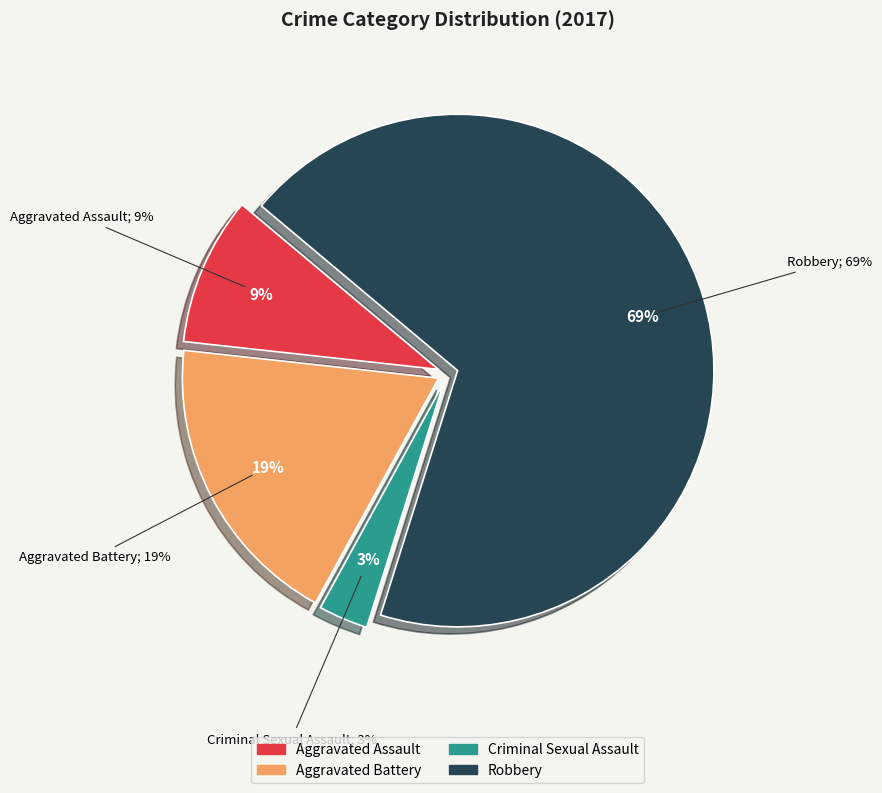

Does Criminal Sexual Assault represent more than half of the total?

No